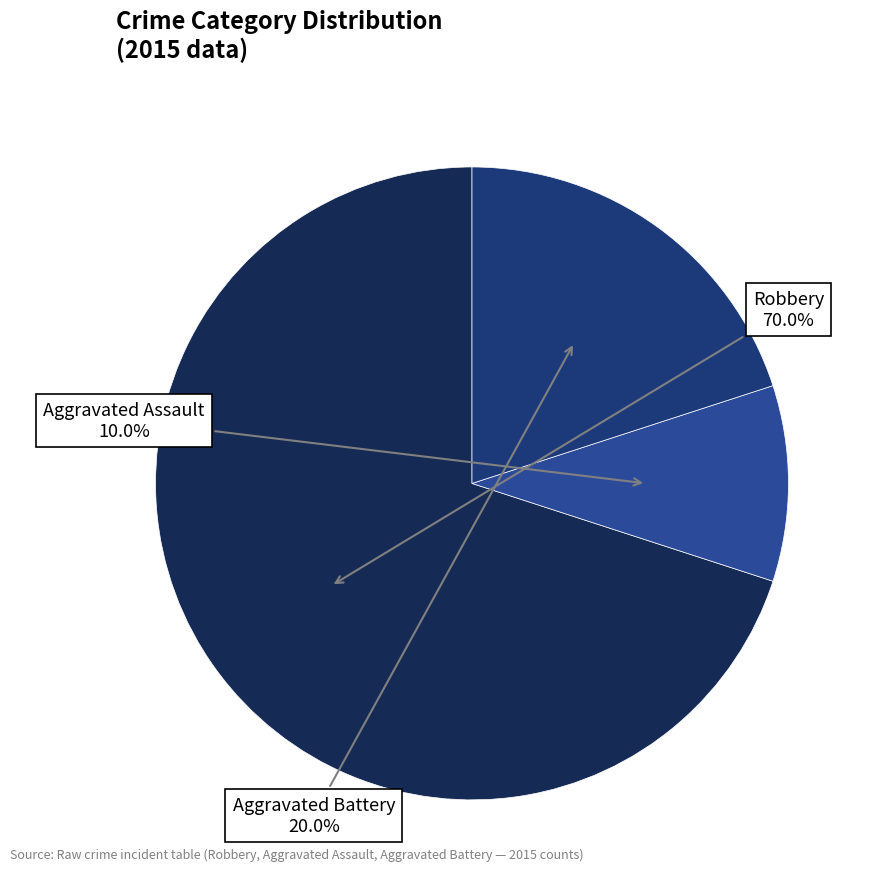

To the nearest percent, what is the average slice percentage?

33%